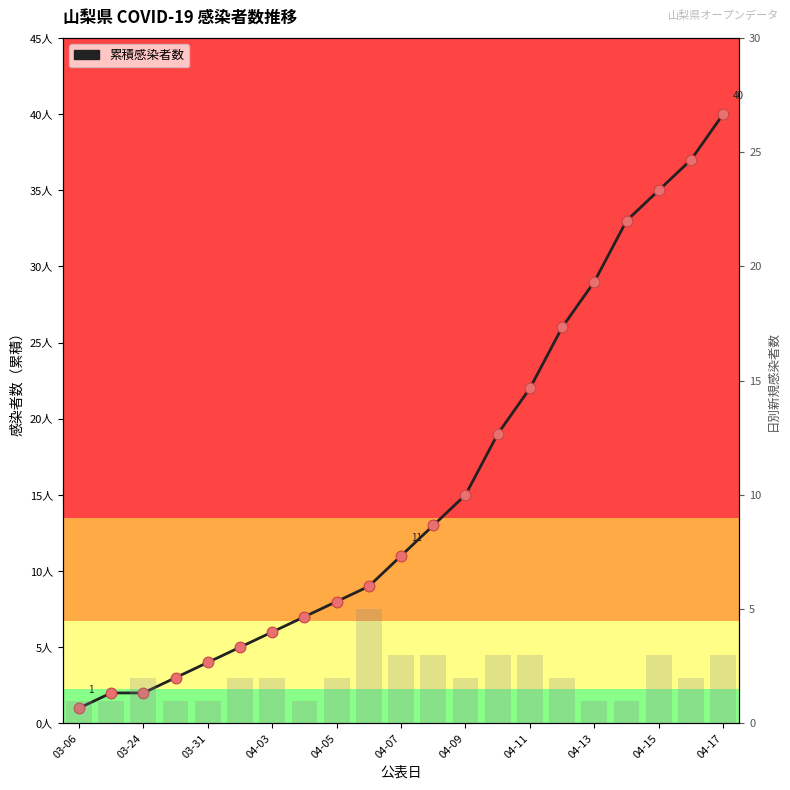

Which series reaches the maximum Y coordinate?

累積感染者数